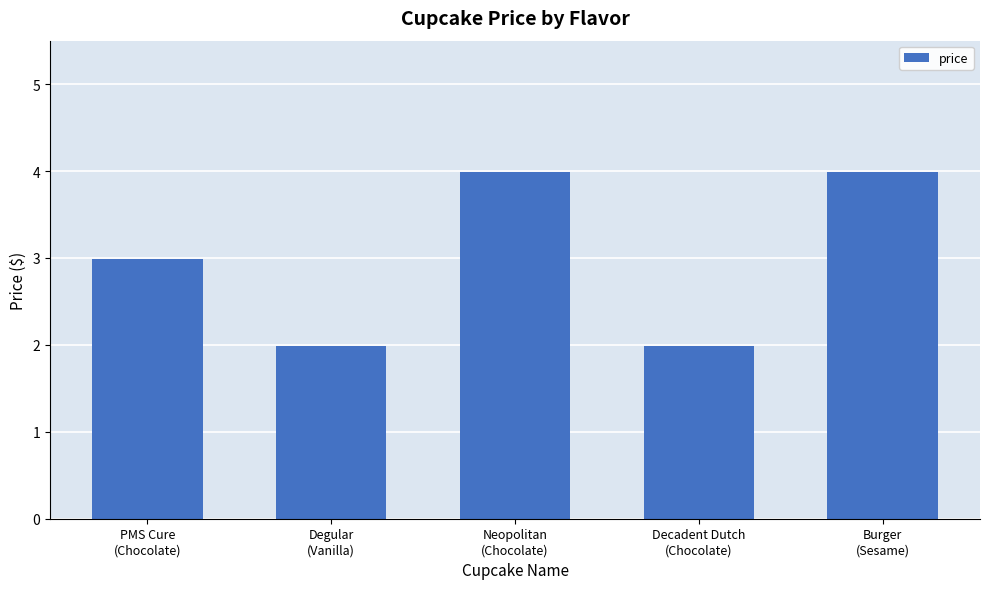

Reading left to right, extract all data points from this chart.

PMS Cure
(Chocolate)=3.0	Degular
(Vanilla)=2.0	Neopolitan
(Chocolate)=4.0	Decadent Dutch
(Chocolate)=2.0	Burger
(Sesame)=4.0